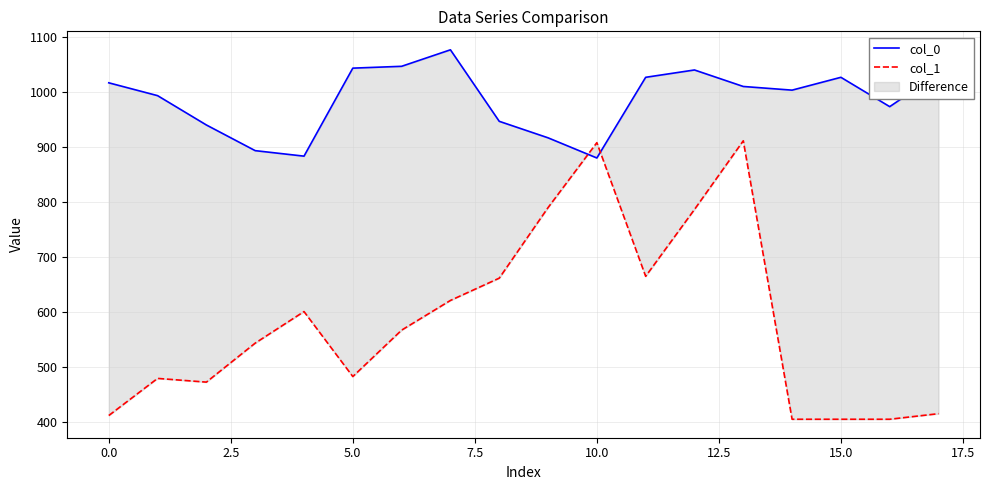

What is the highest value of the col_1 series?

911.2